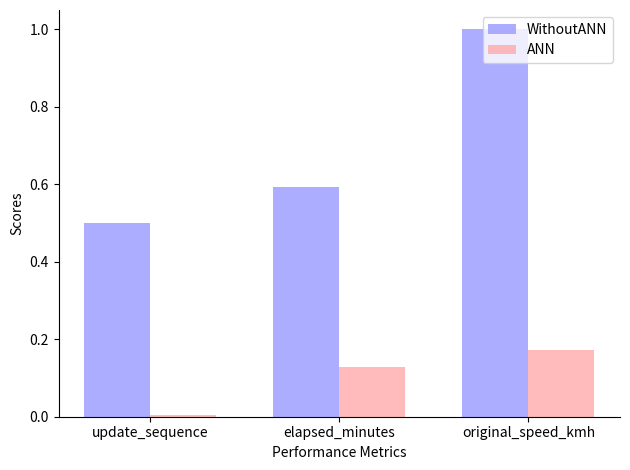

The WithoutANN series shows 1.0 at original_speed_kmh. True or false?

True